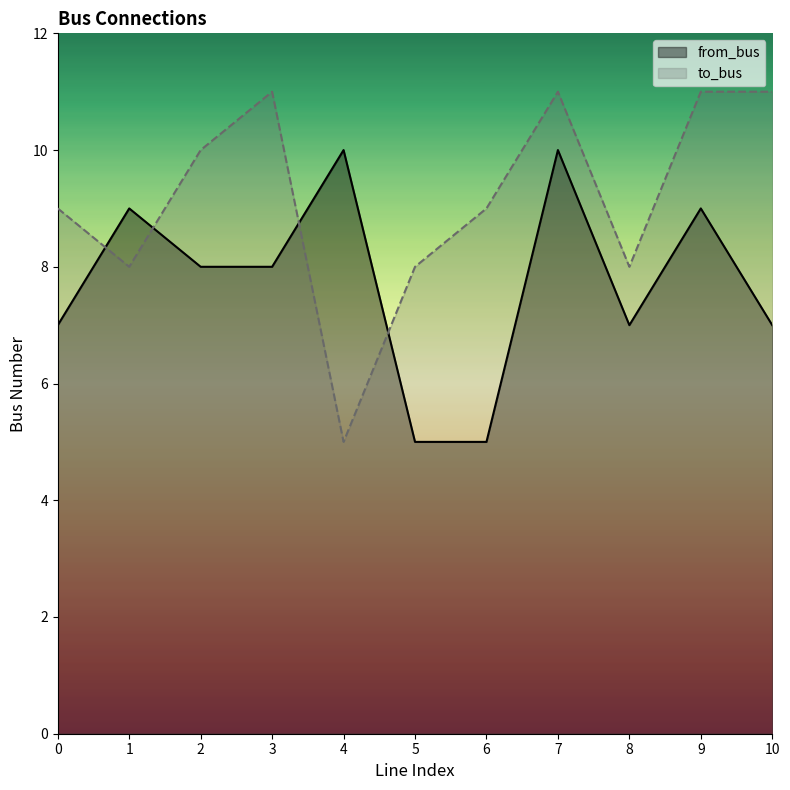

What is the value of the to_bus point at the 6th from the left?

8